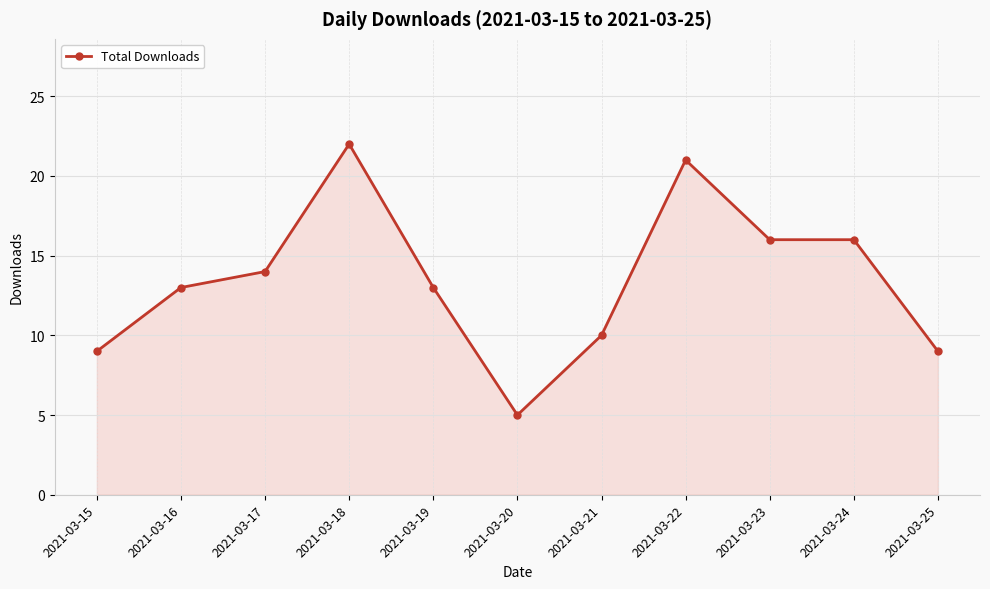

The value at 2021-03-17 is 14. True or false?

True